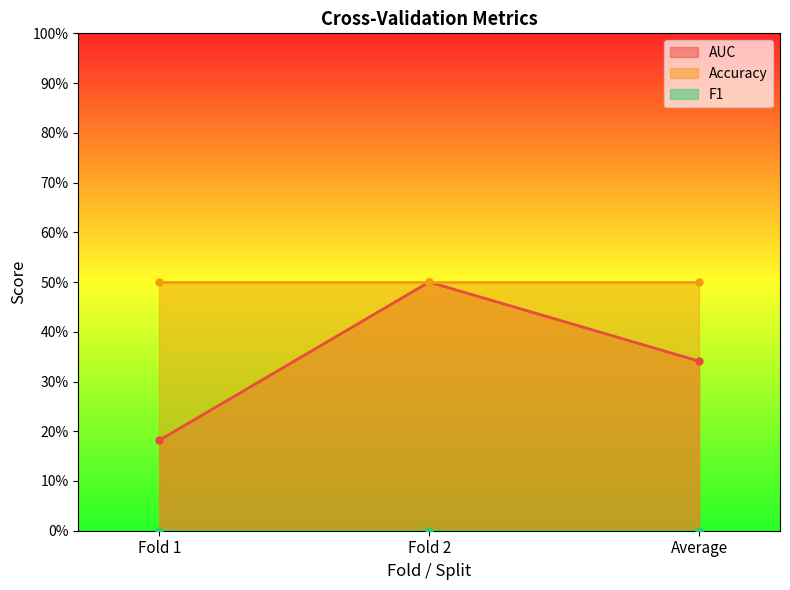

Is it true that AUC equals 0.3 at 0.0?

True